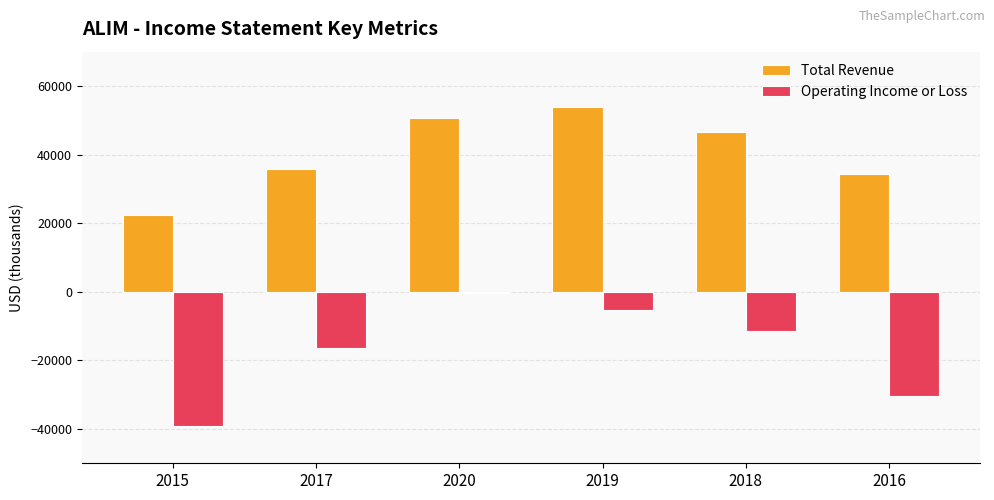

Count the Operating Income or Loss values in the range -30400 to -5300.

4